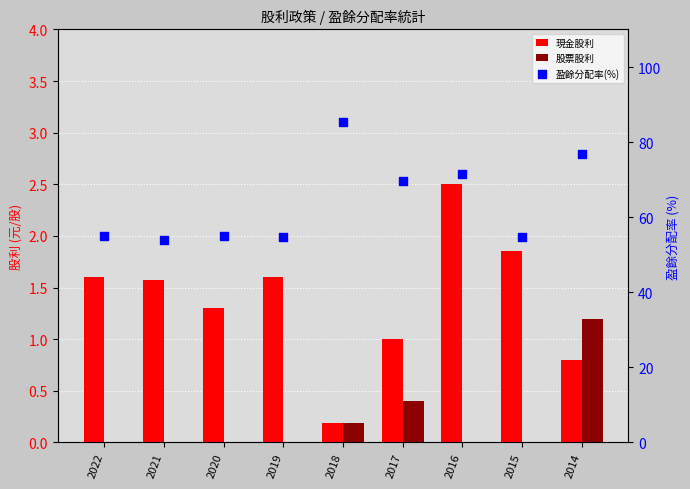

Is the value of 現金股利 at 2014 greater than the value of 股票股利 at 2020?

Yes